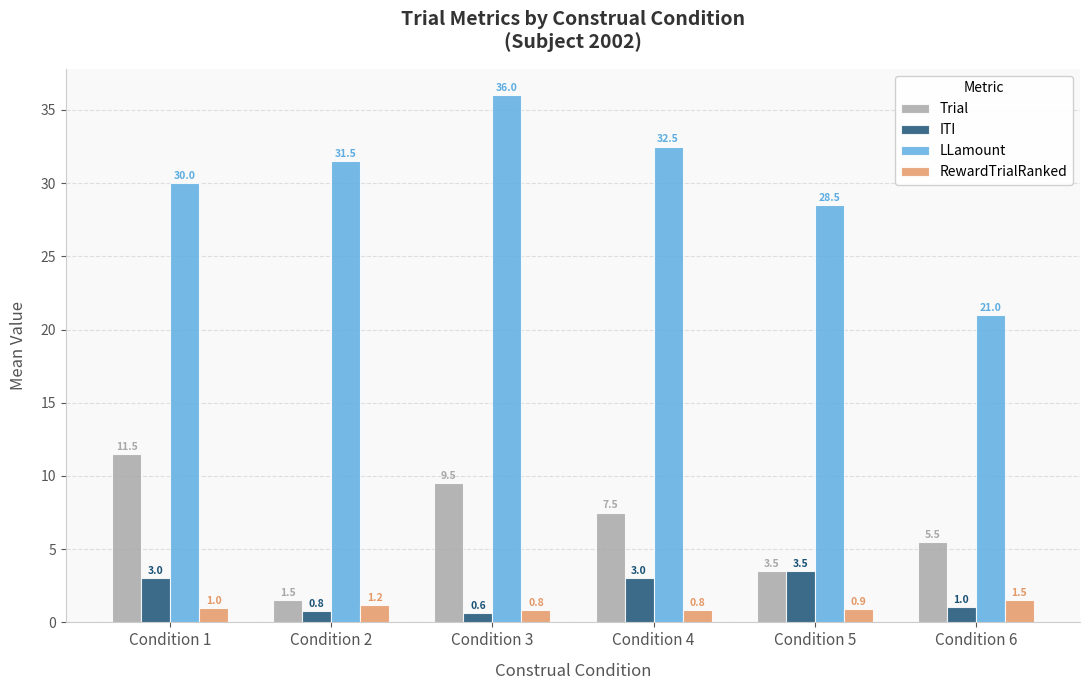

Where is RewardTrialRanked nearest to the value 1?

Condition 1